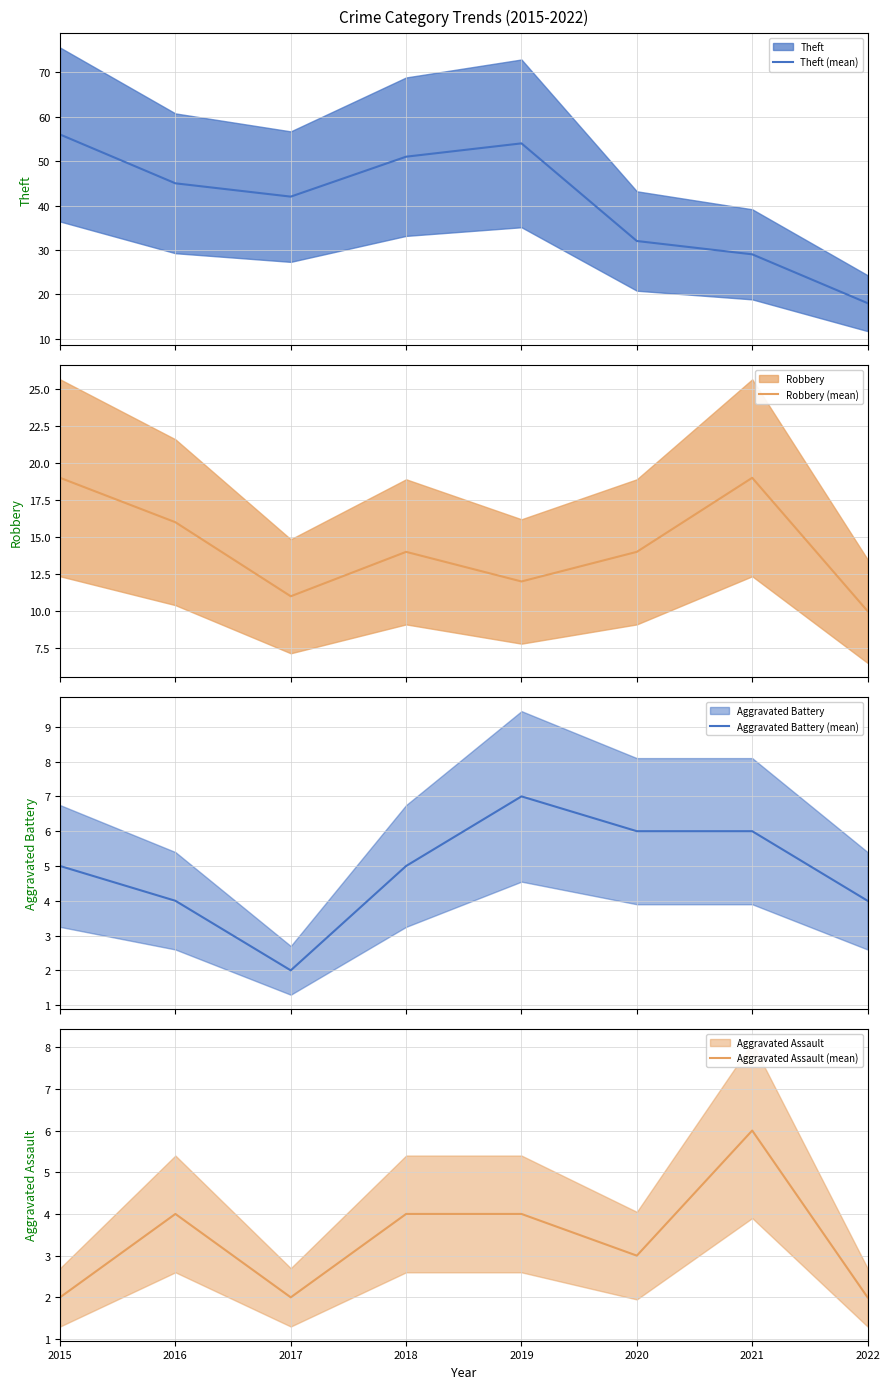

Rank the categories by Robbery (mean) value from lowest to highest.

2022, 2017, 2019, 2018, 2020, 2016, 2015, 2021